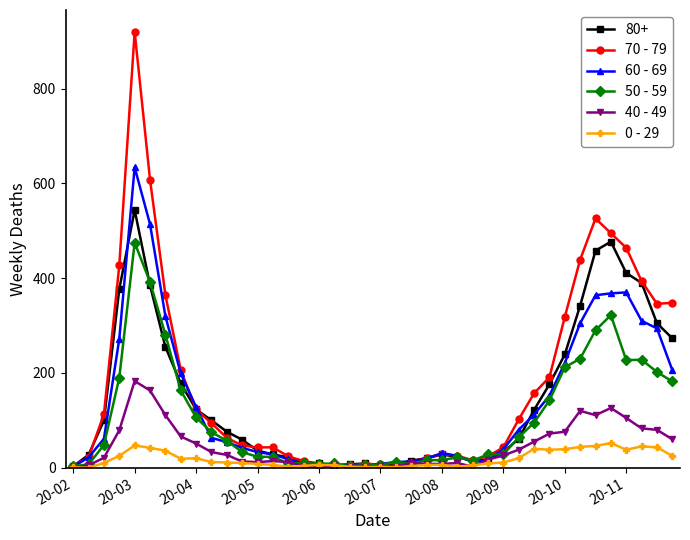

What is the sum of all 50 - 59 values?

4265